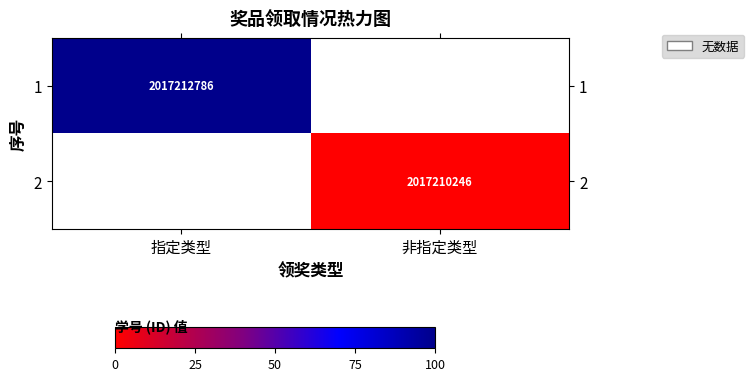

Which category has the lowest value across all series?

非指定类型